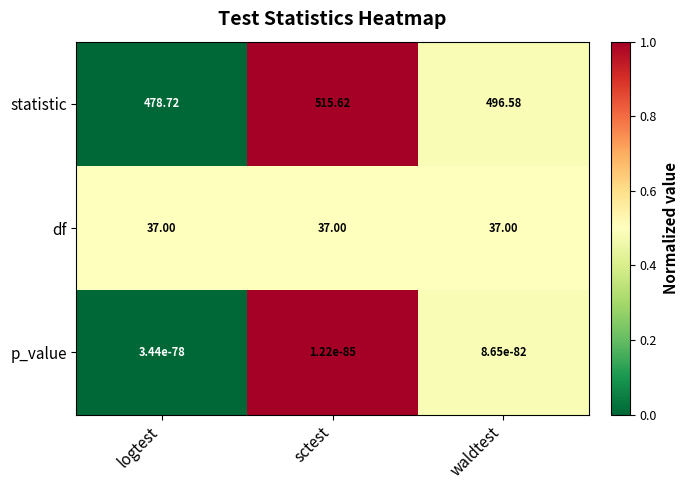

At which label does statistic reach its minimum?

logtest